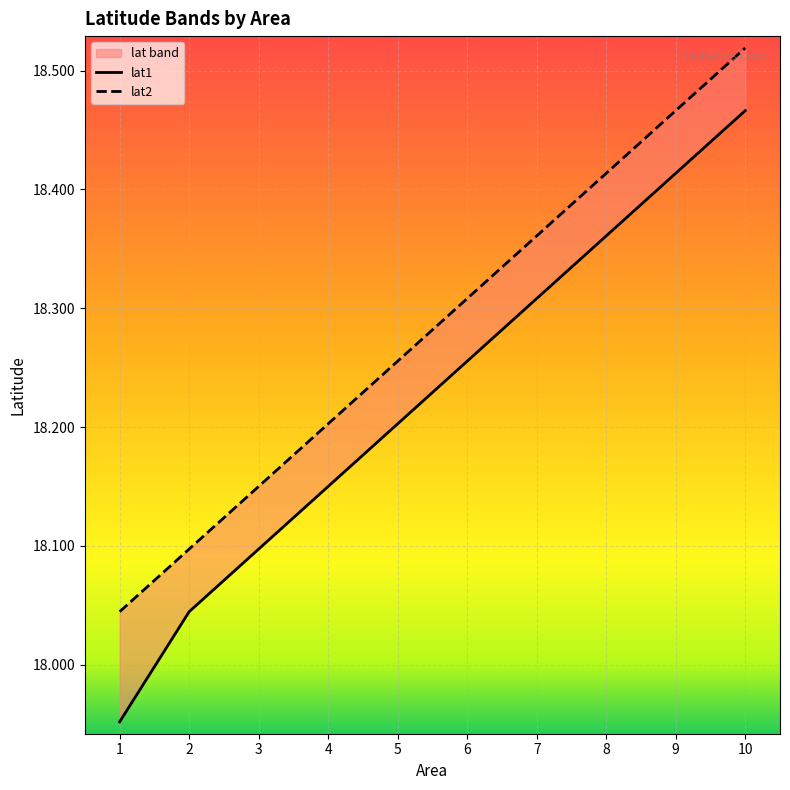

List the labels in order of lat2 value, smallest first.

1, 2, 3, 4, 5, 6, 7, 8, 9, 10